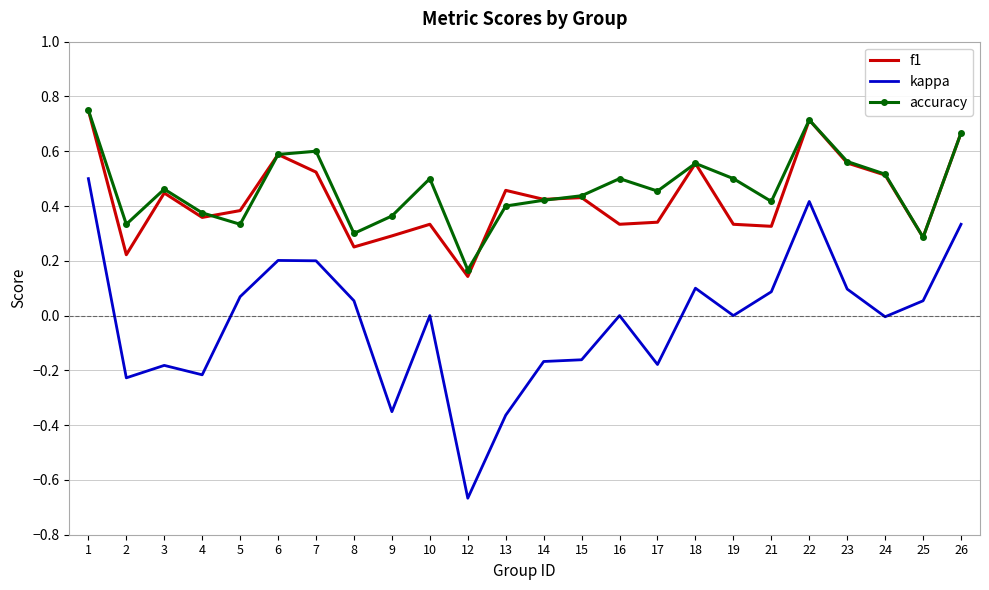

Between 13 and 25, which series saw the biggest shift?

kappa